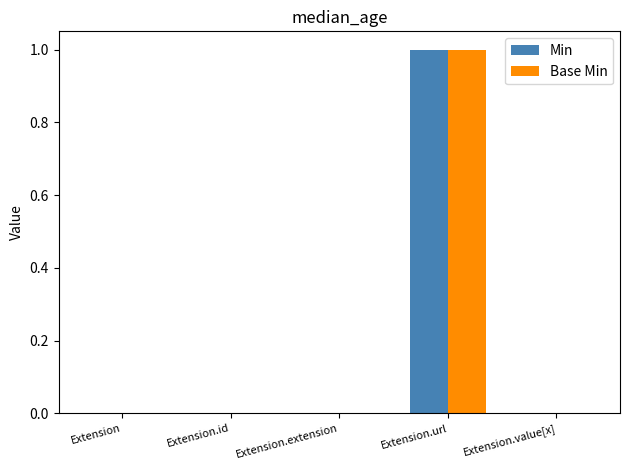

Reading left to right, extract all data points from this chart.

Min: Extension=0	Extension.id=0	Extension.extension=0	Extension.url=1	Extension.value[x]=0
Base Min: Extension=0	Extension.id=0	Extension.extension=0	Extension.url=1	Extension.value[x]=0